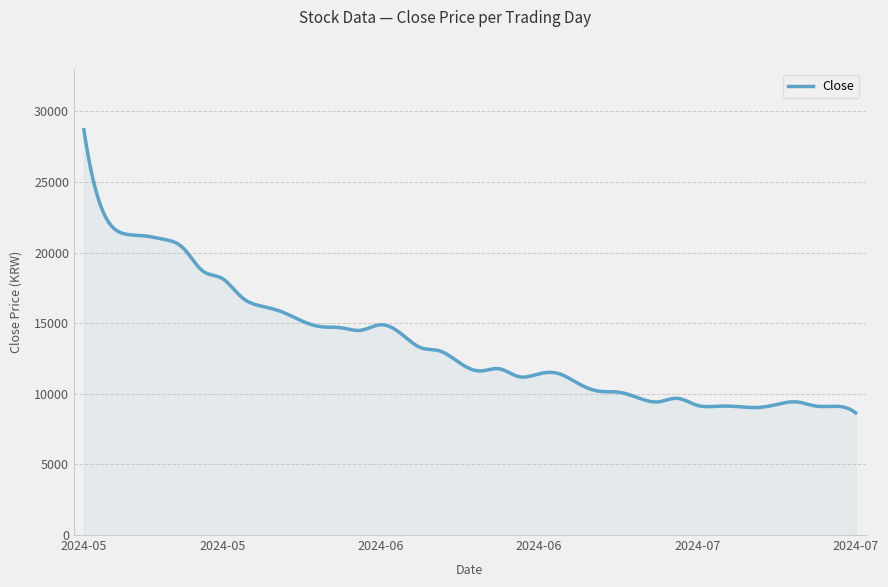

What is the greatest value displayed?

28700.0